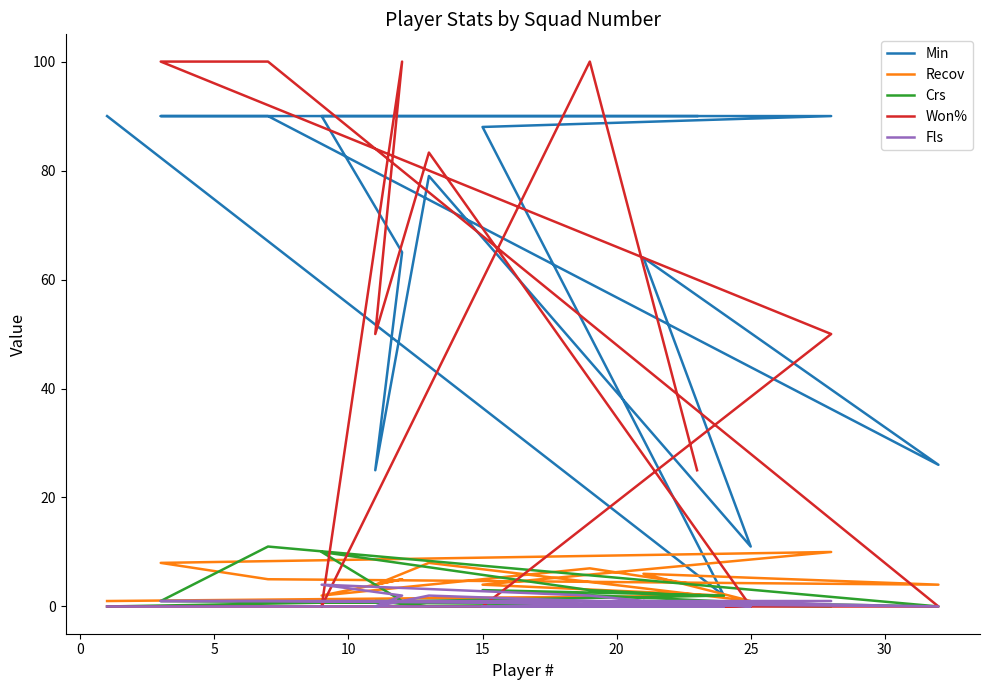

After their last crossing, which series has the higher values: Fls or Recov?

Recov